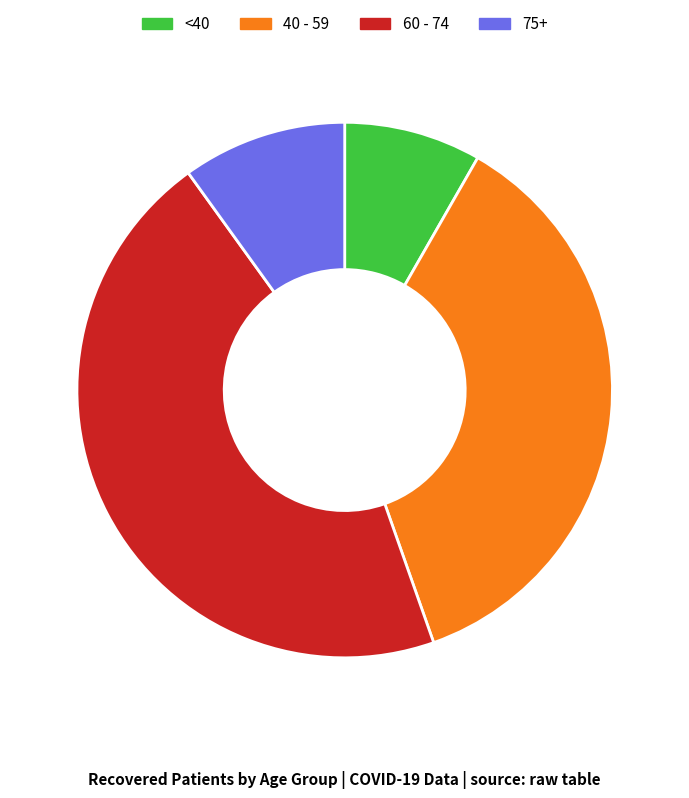

Is the sum of 75+ and 60 - 74 greater than half?

Yes